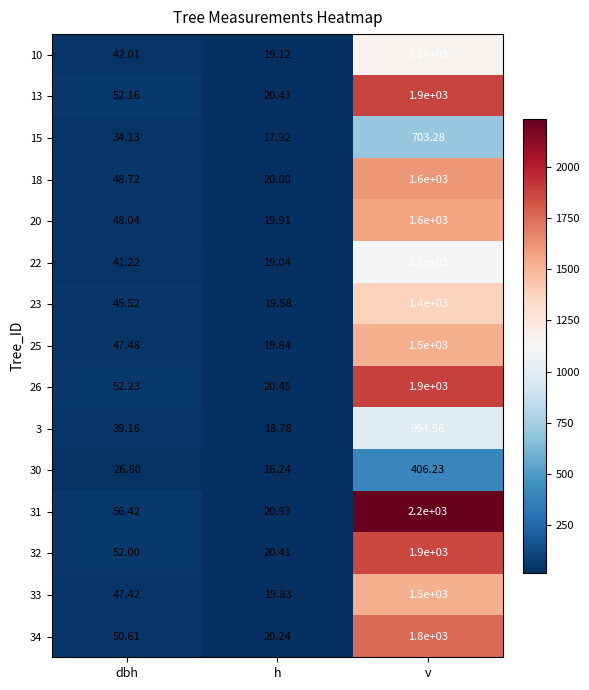

At which category does the chart reach its peak across all series?

v